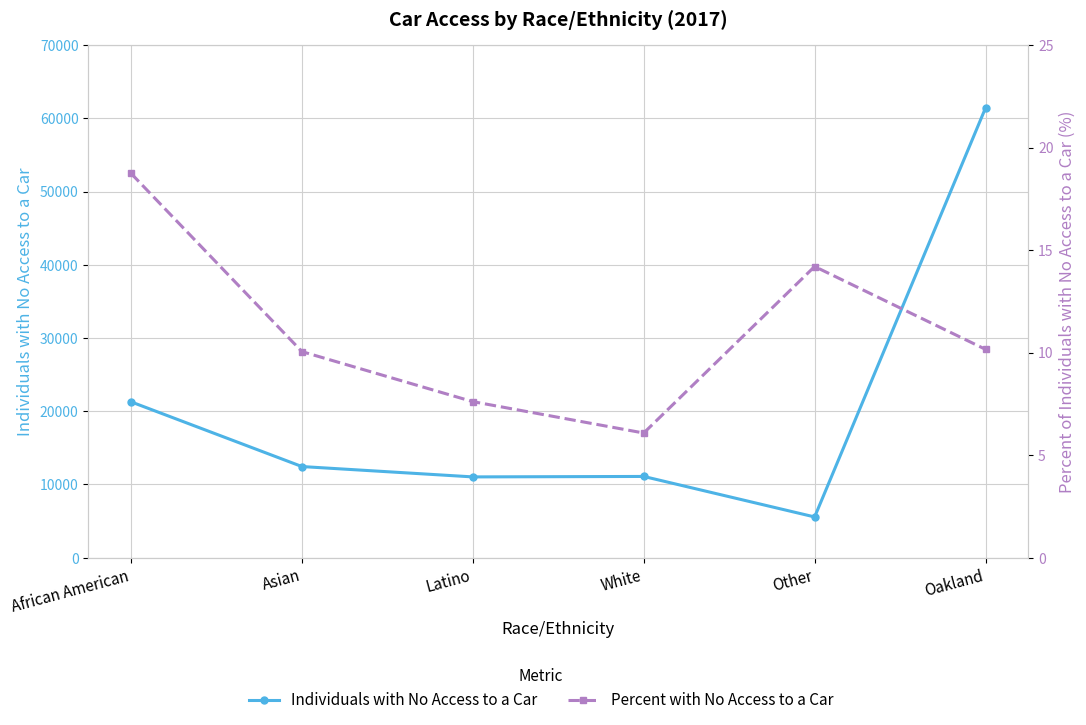

What is the difference between the Individuals with No Access to a Car values at African American and Asian?

8835.0